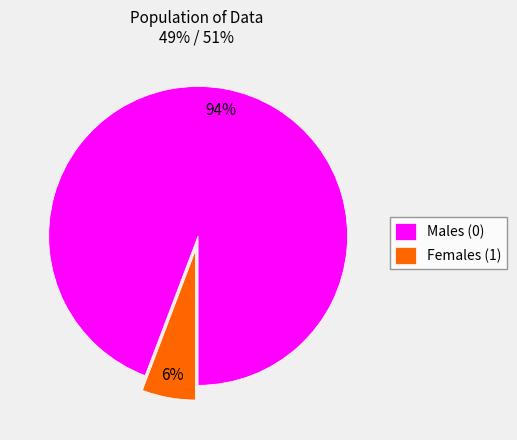

How many segments does this pie chart have?

2